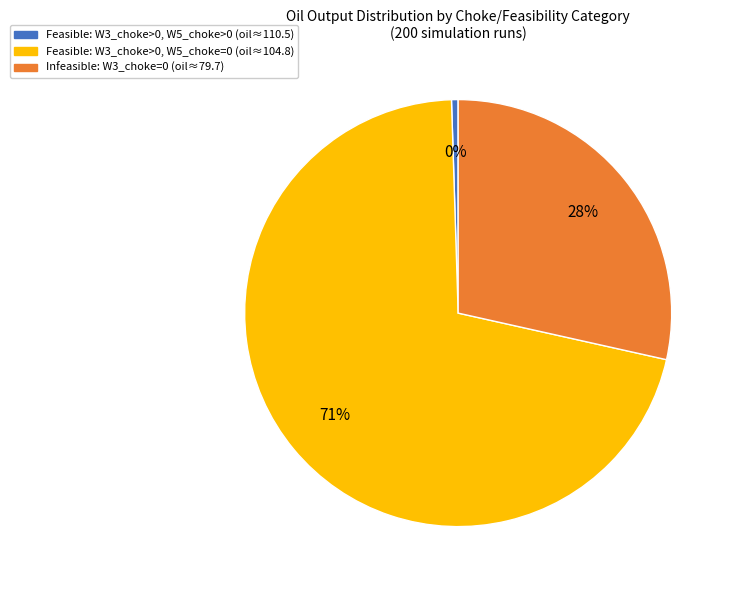

To the nearest percent, what is the difference between the largest and smallest slice percentages?

71%